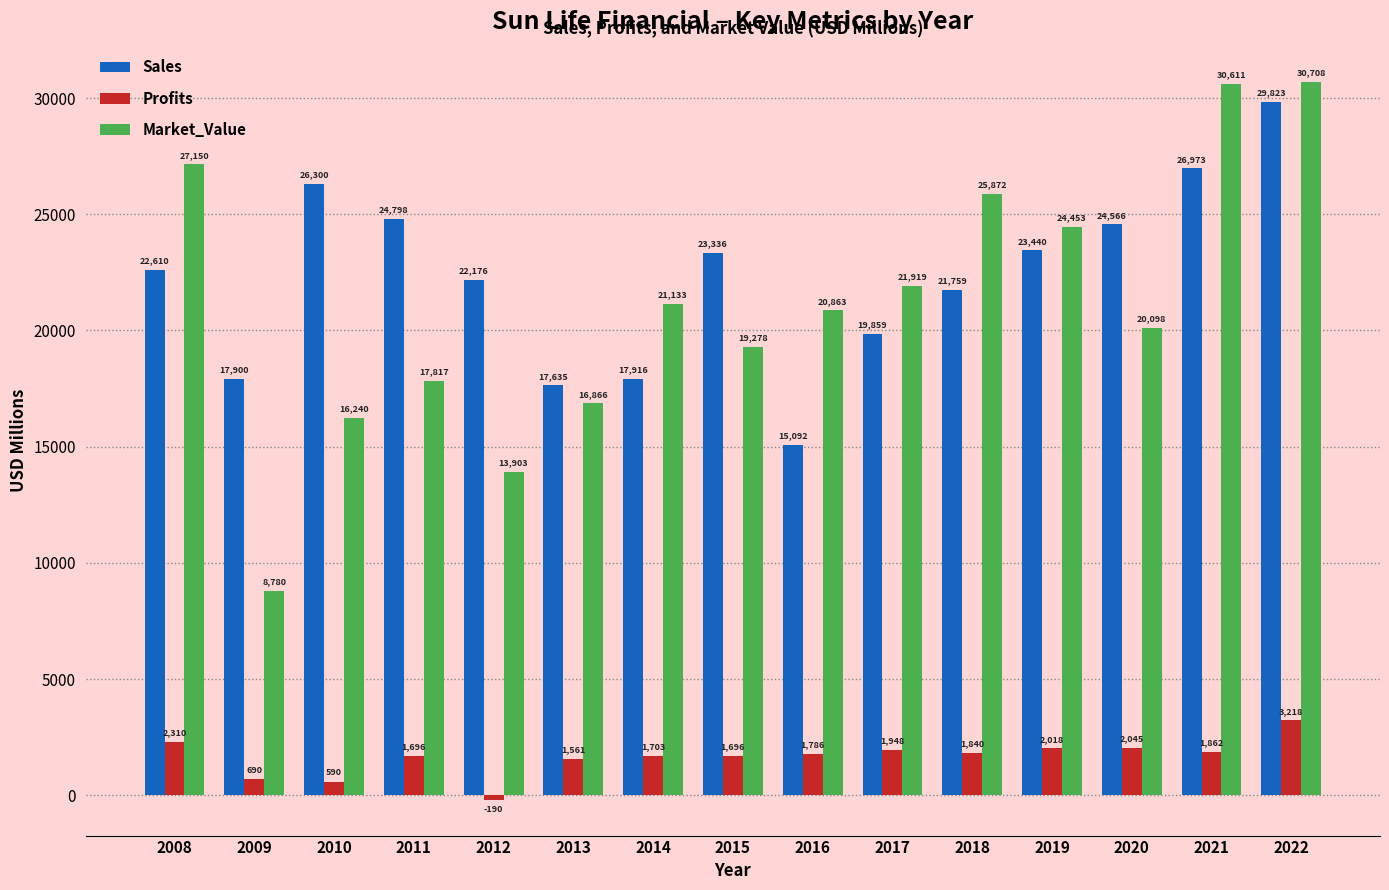

The value of Sales at 2011 is 33470.6. True or false?

False